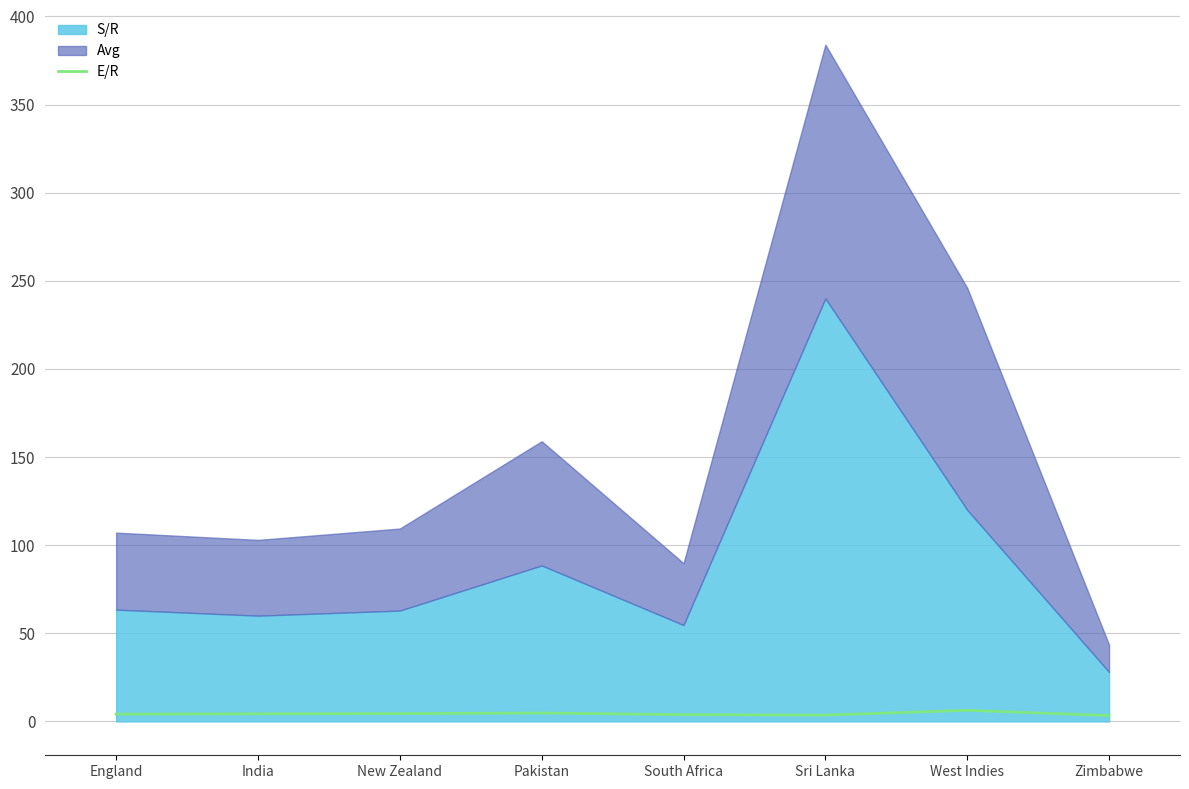

Reading right to left, what are all the values shown in this chart?

3.3	6.3	3.6	3.9	4.8	4.4	4.3	4.1